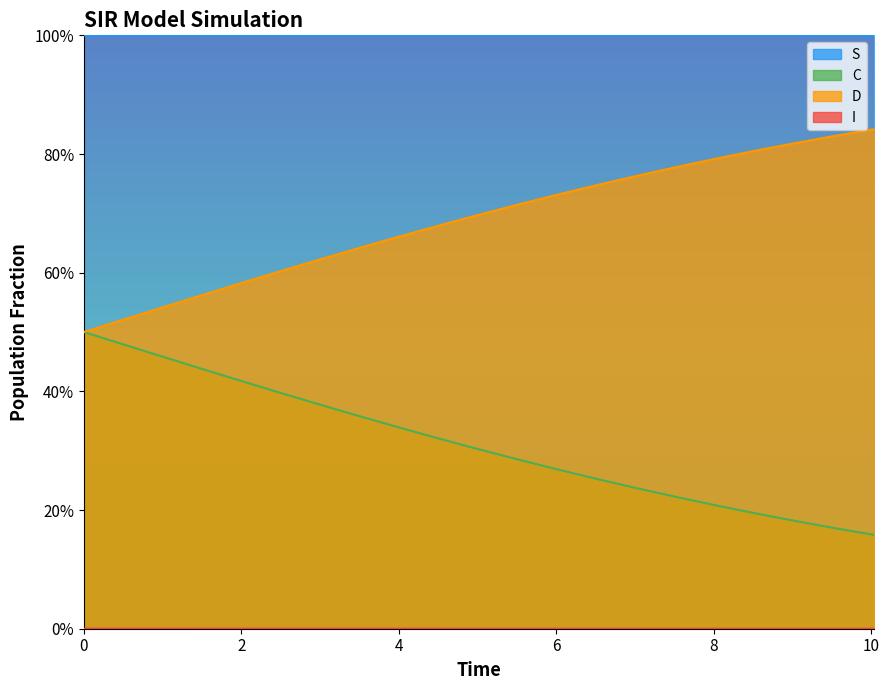

How many lines are shown in the chart?

4